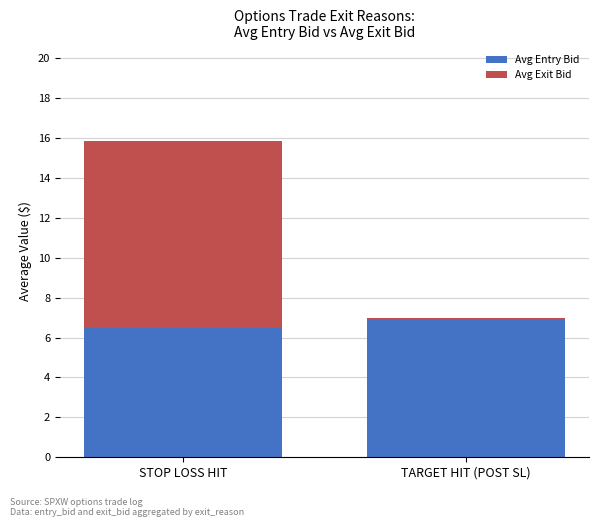

Reading left to right, what are the values for Avg Entry Bid?

STOP LOSS HIT=6.5	TARGET HIT (POST SL)=6.9